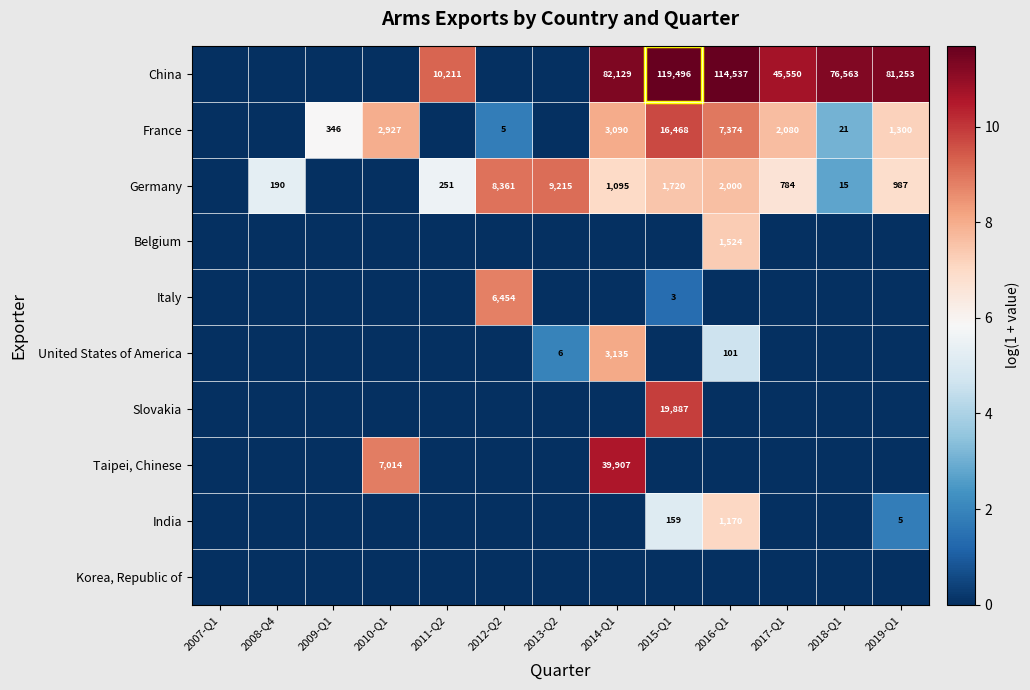

What value does the France series have at 2010-Q1?

8.0